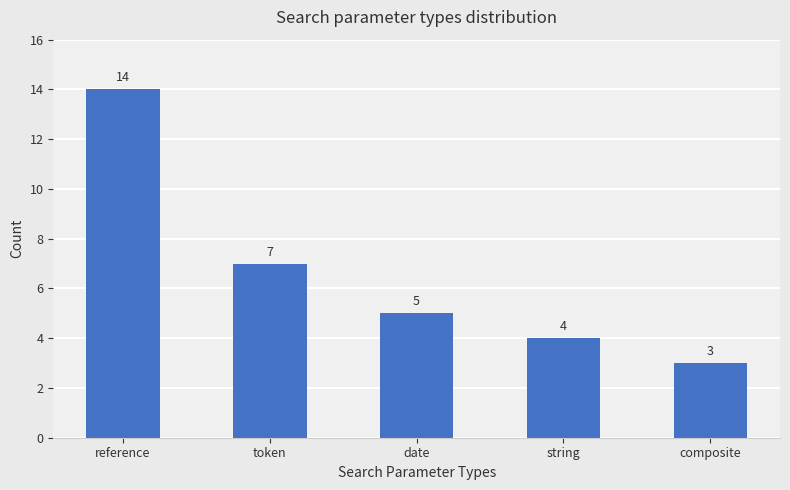

At which label is the value closest to 8?

token